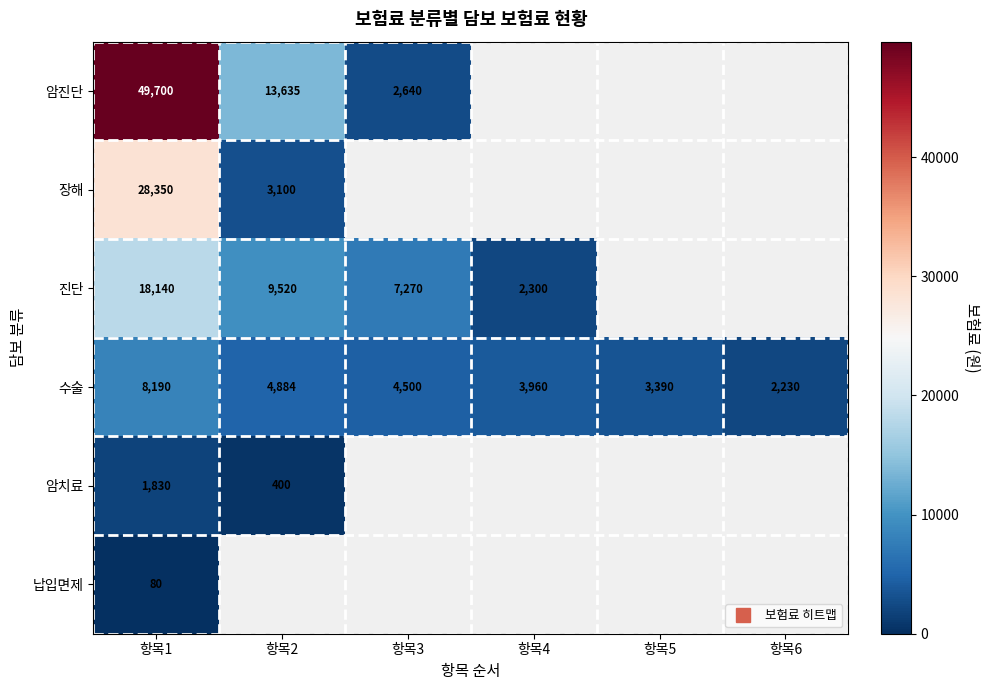

The value of 진단 at 항목1 is 29165.2. True or false?

False